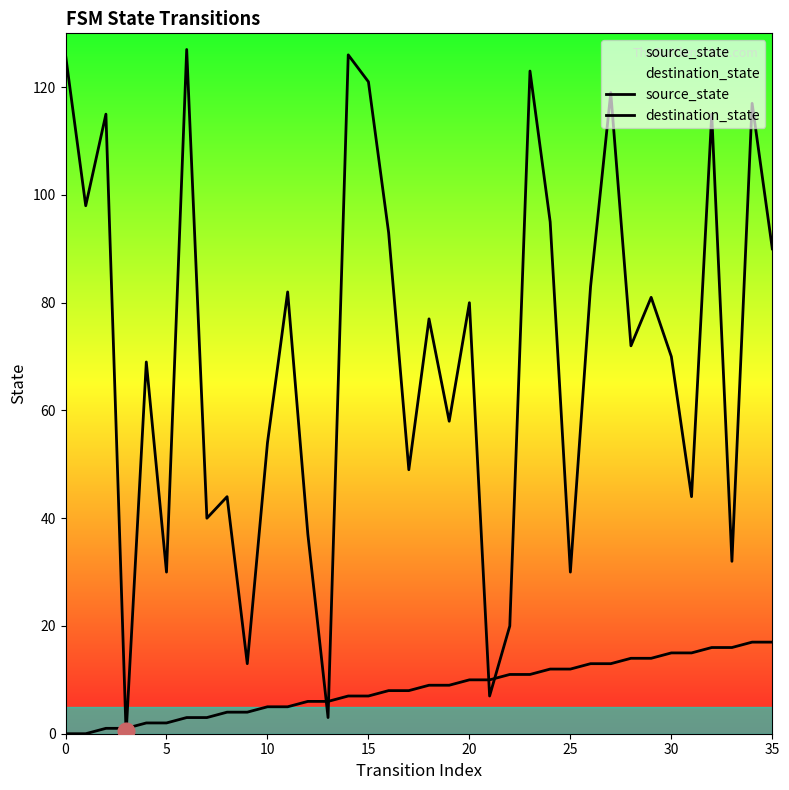

At which category is the sum across all series the highest?

23